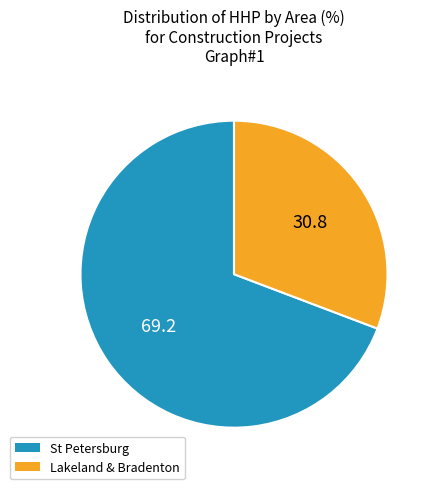

Is there a majority slice in this chart?

Yes